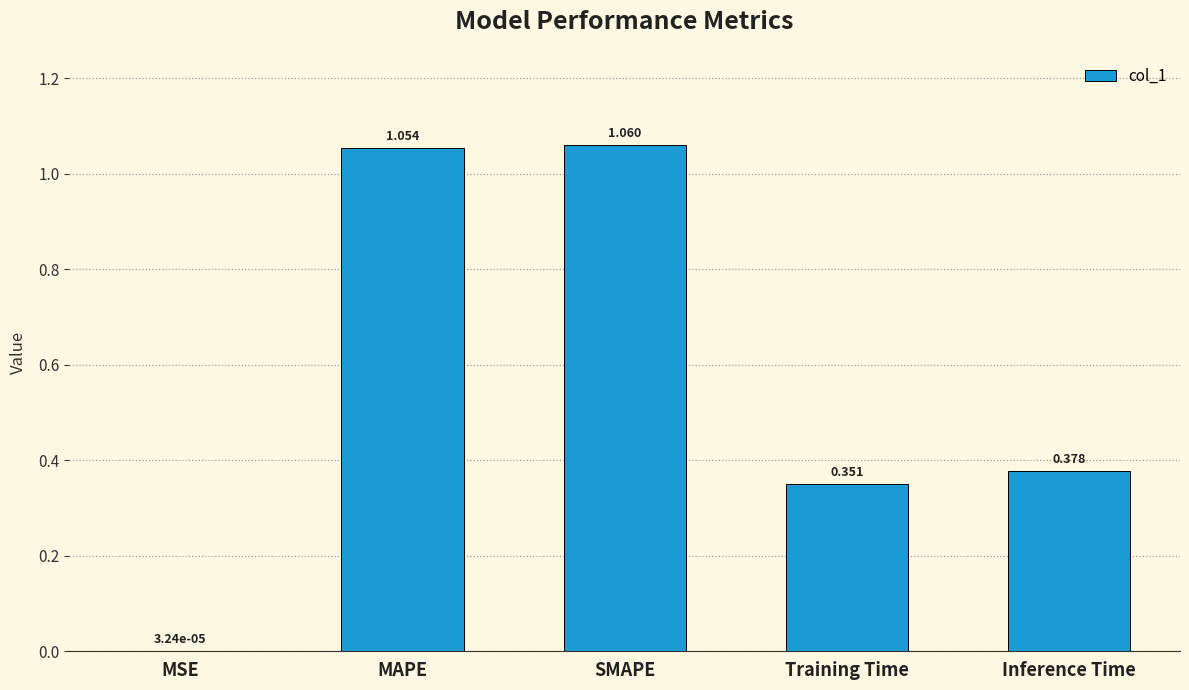

What is the sum of all values?

2.8